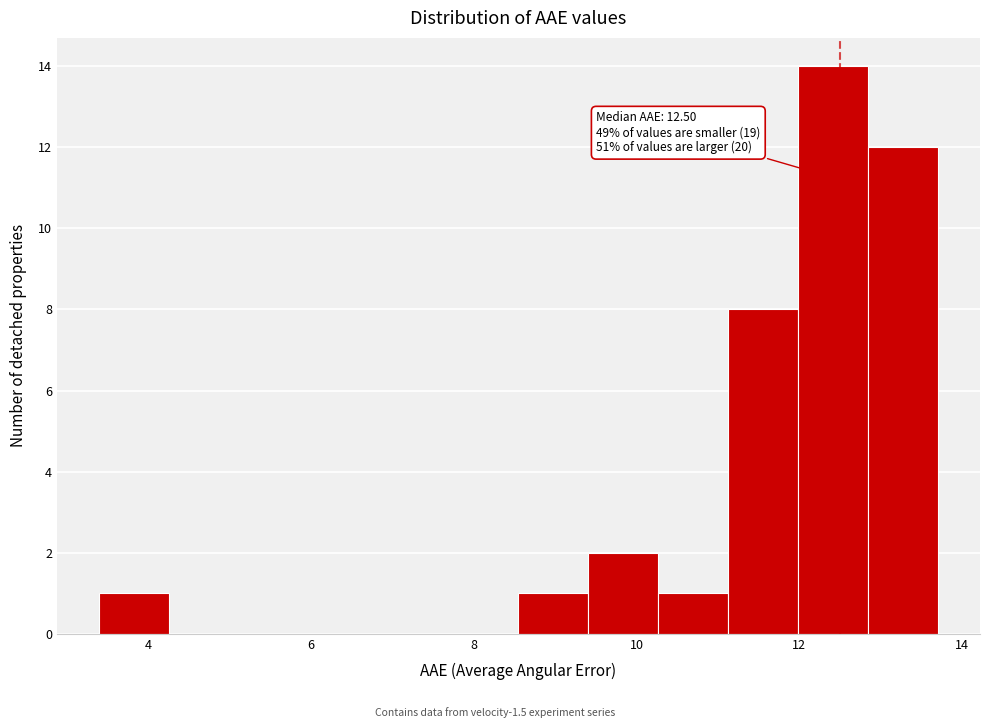

Over which range of the x-axis is the bar tallest?

12.0 to 12.8